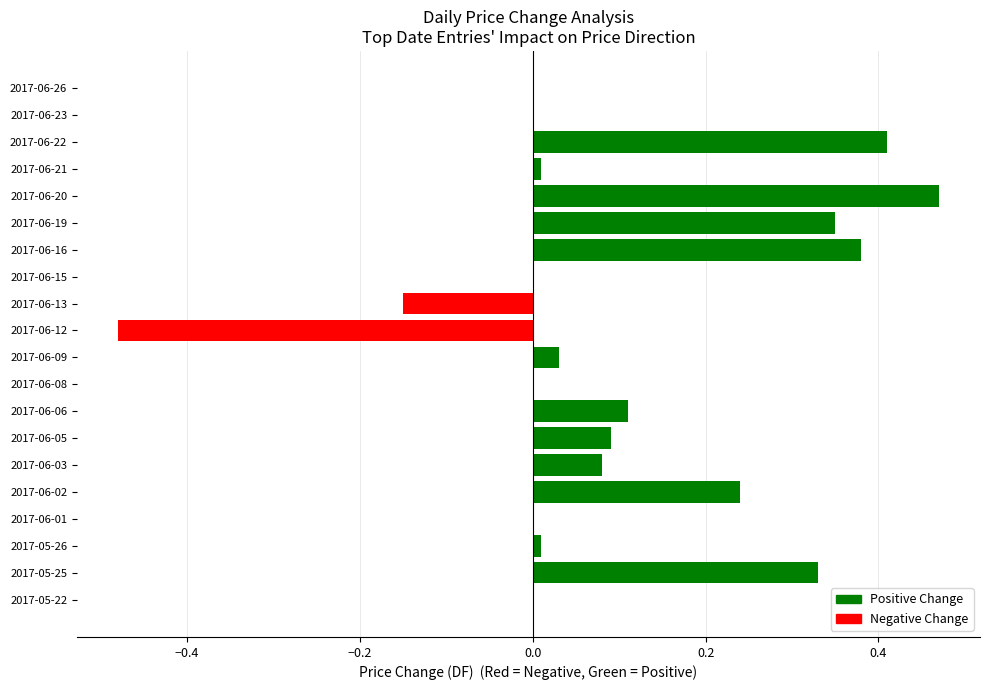

Count the number of categories in the chart.

20